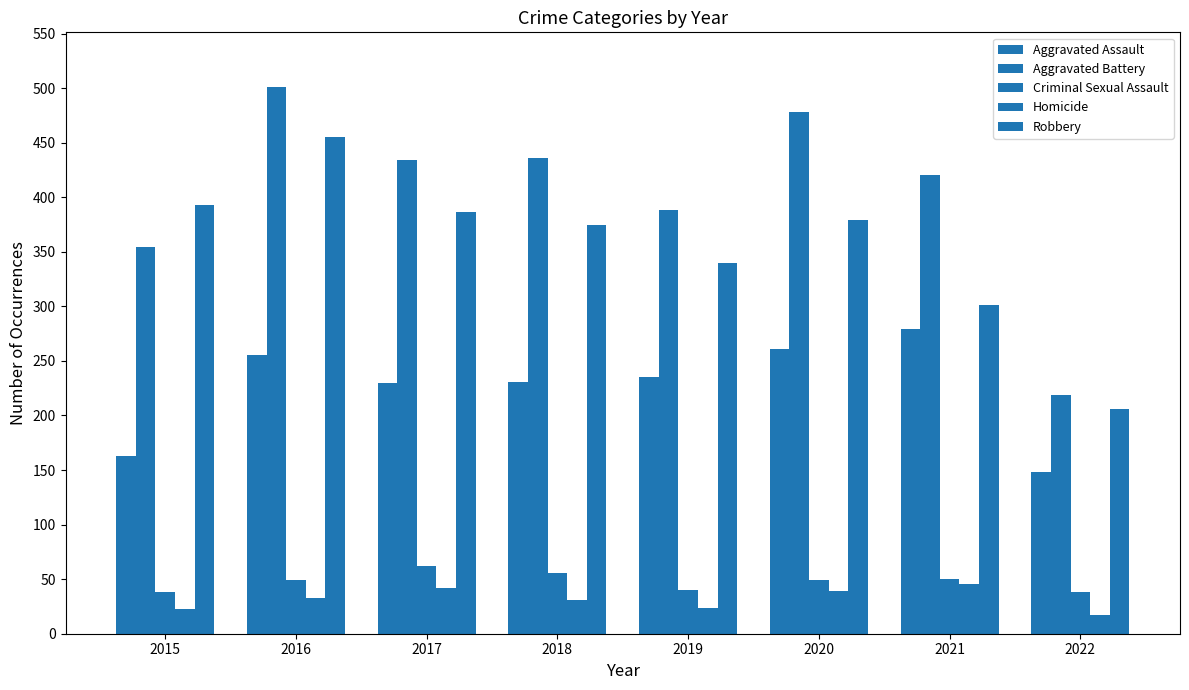

How many values in the Criminal Sexual Assault series are below 49?

3